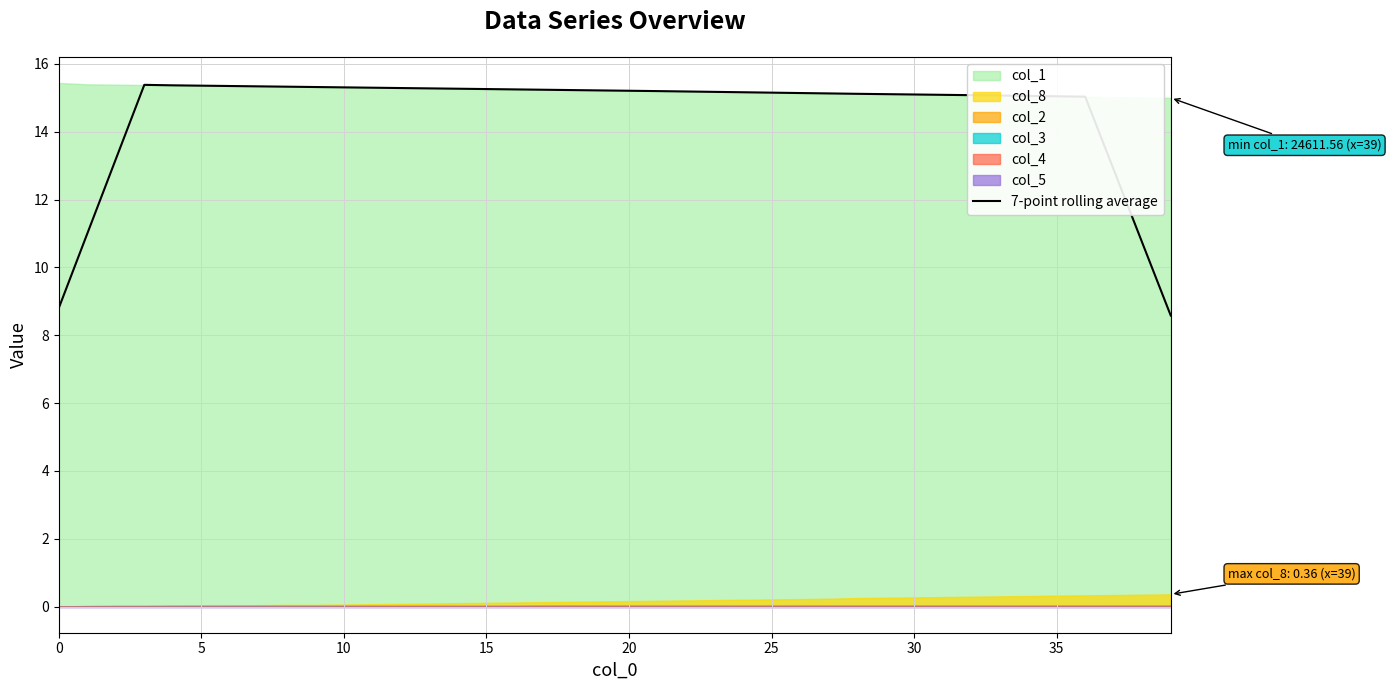

True or false: 7-point rolling average has a value of 15.2 at 25.

True